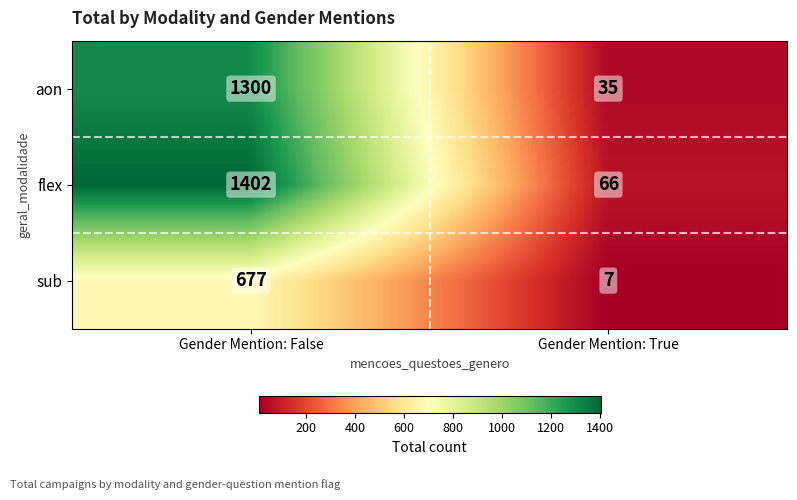

How many categories are shown in the chart?

2